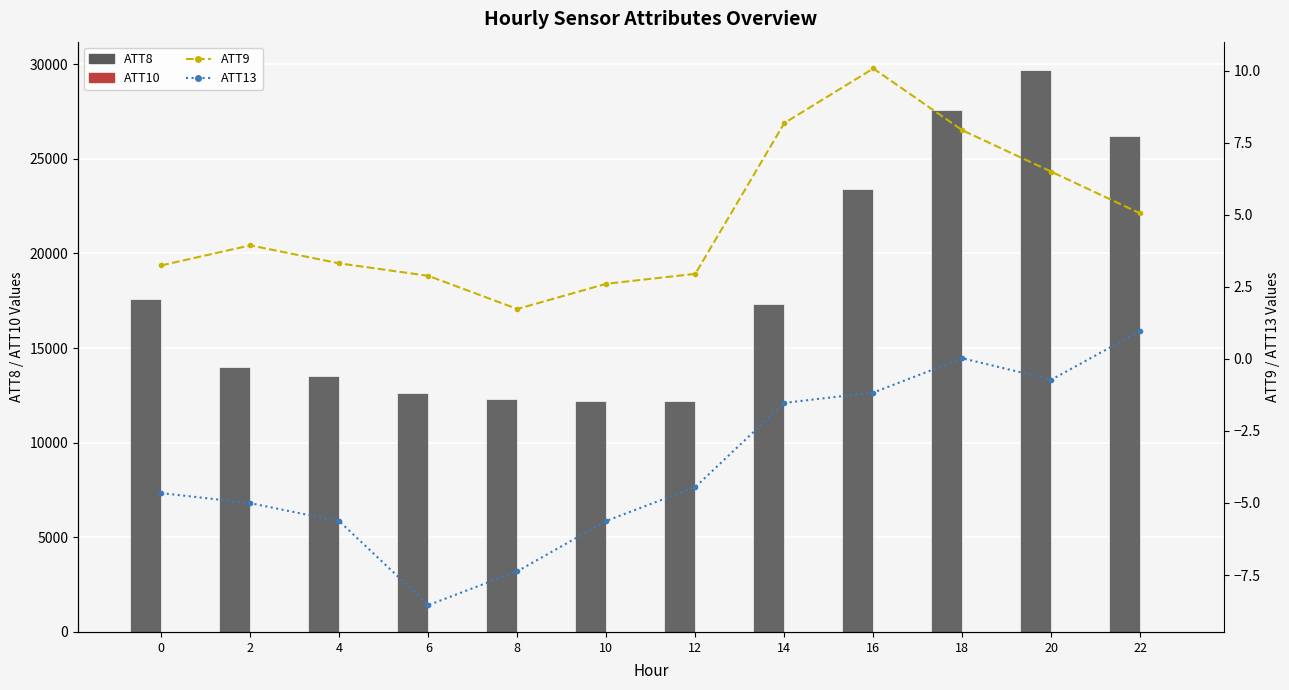

Is the value of ATT10 at 4 greater than the value of ATT13 at 8?

Yes